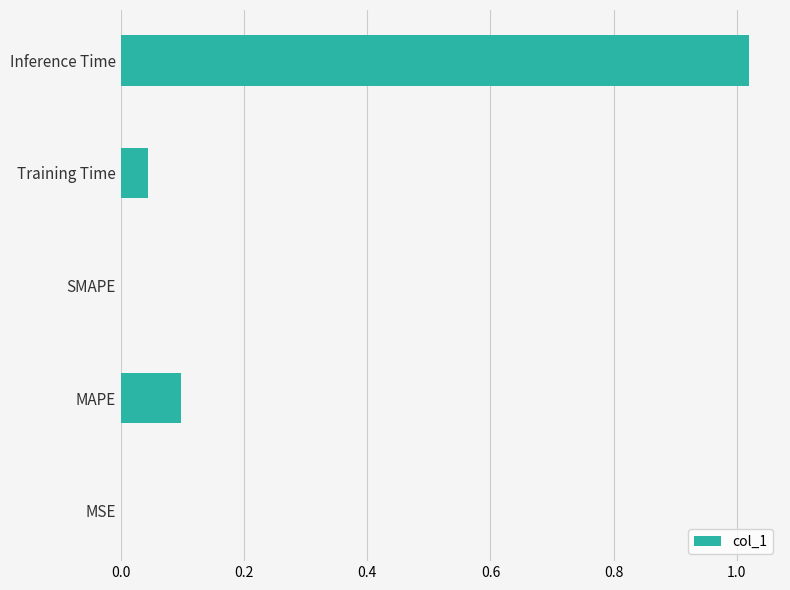

What is the sum of all values?

1.2